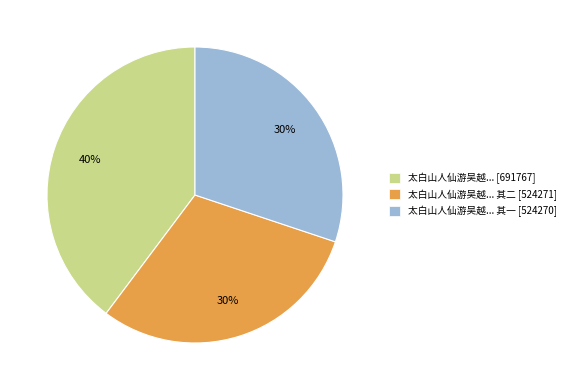

What percentage is the 太白山人仙游吴越... 其二 [524271] slice, to the nearest percent?

30%